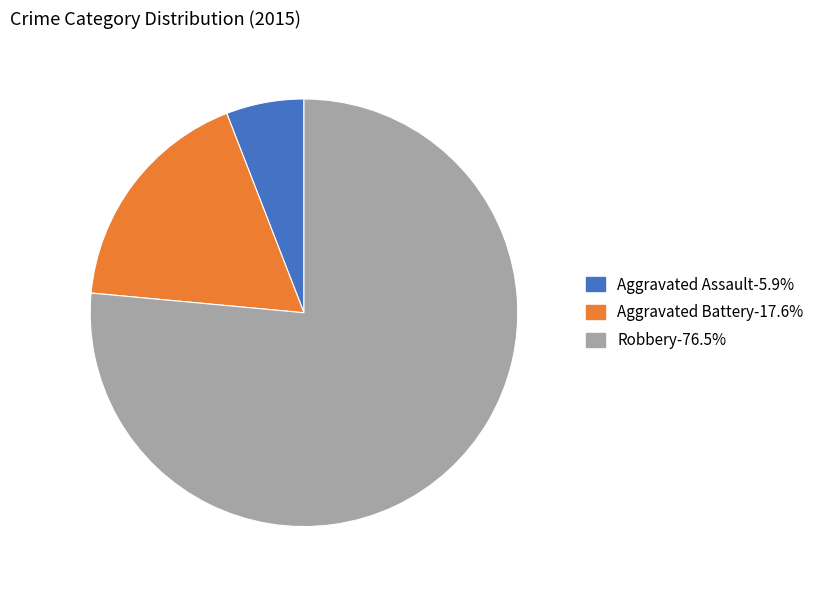

Which slice is the smallest?

Aggravated Assault